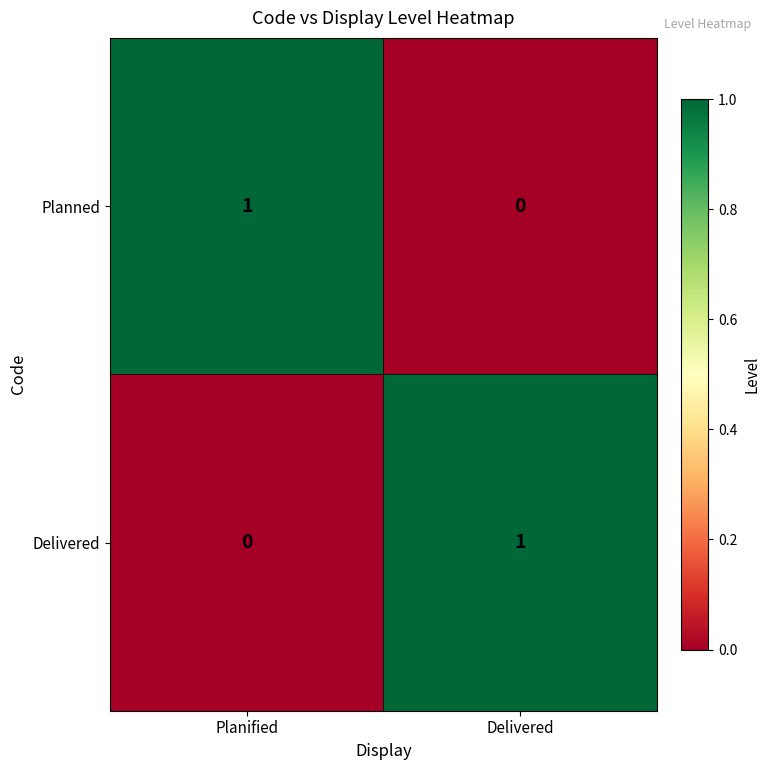

The value of Planned at Delivered is 0. True or false?

True